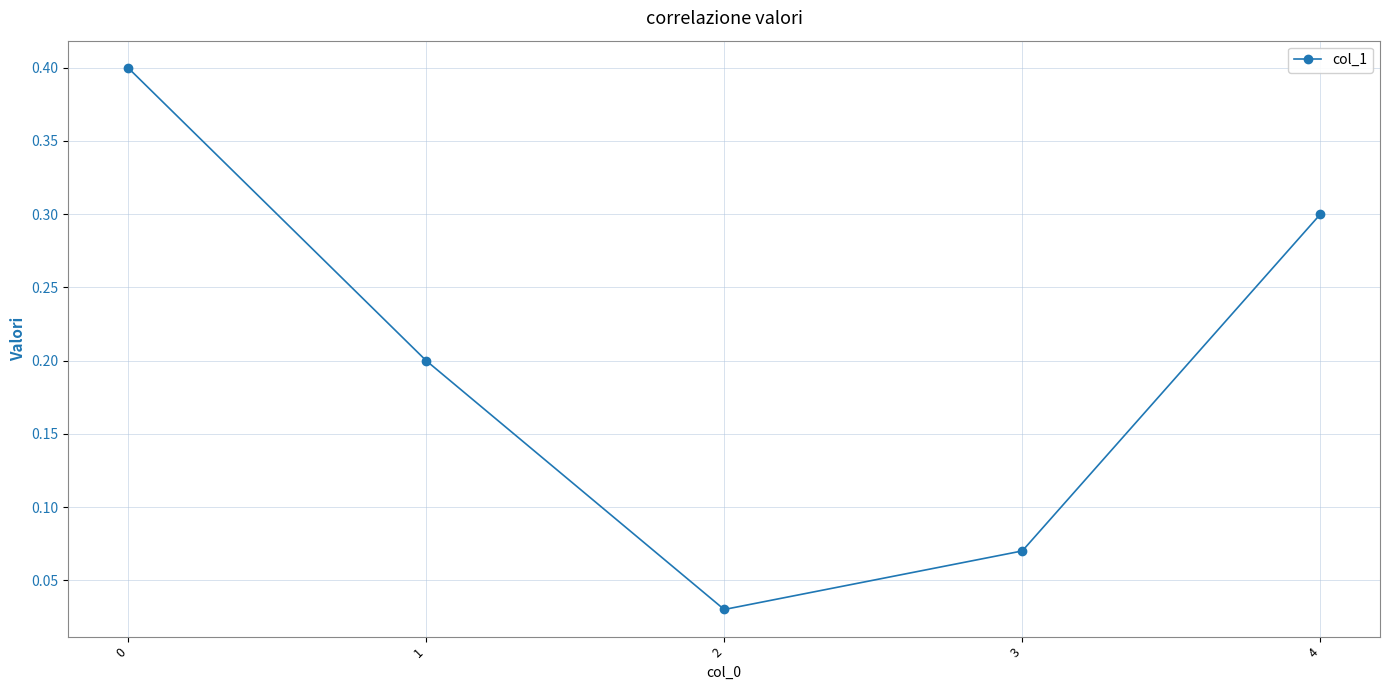

The value at 3 is 0.0. True or false?

False